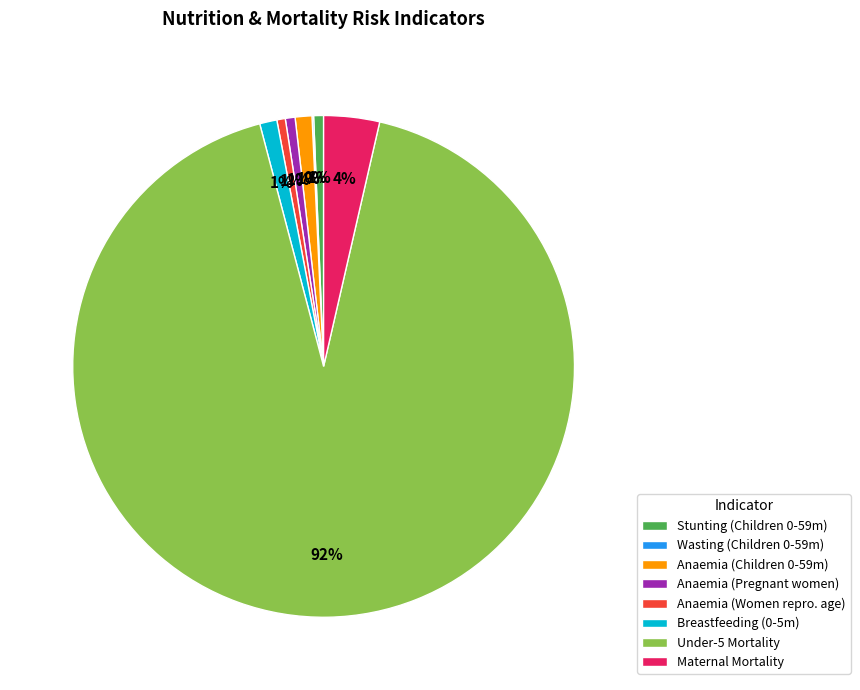

To the nearest percent, what is the combined percentage of Maternal Mortality and Anaemia (Children 0-59m)?

5%